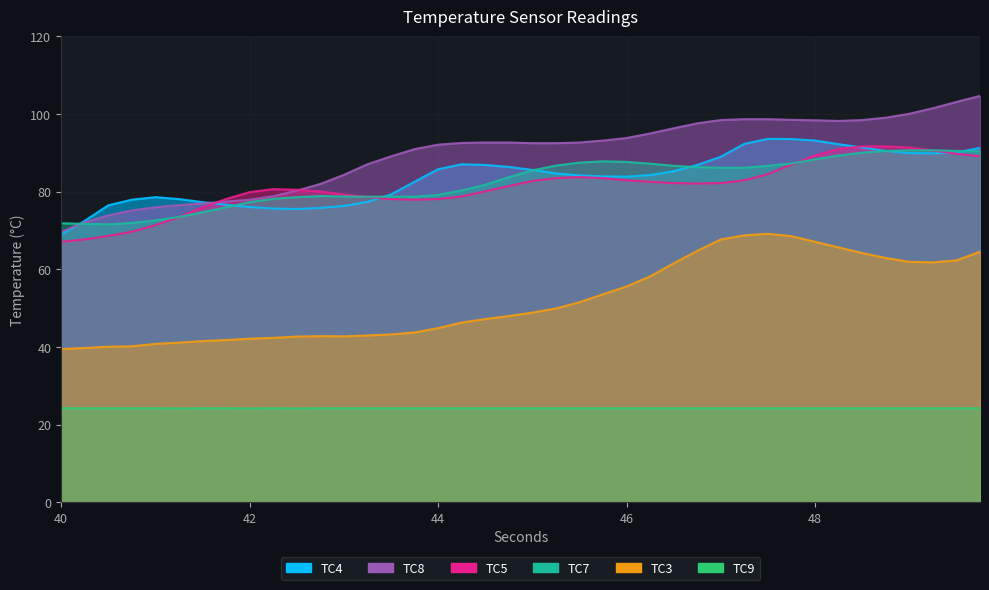

True or false: TC5 and TC3 cross at least once.

False